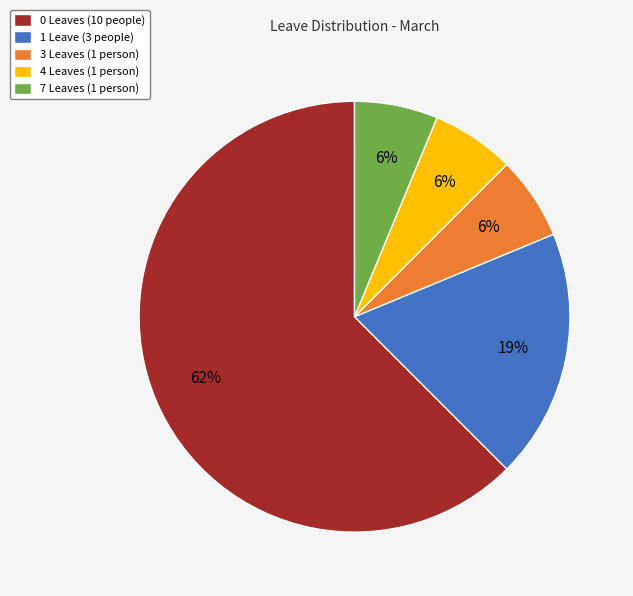

To the nearest percent, what percentage of the pie is 7 Leaves (1 person)?

6%